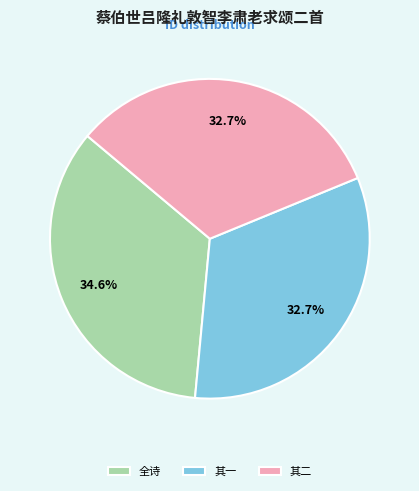

Is there a majority slice in this chart?

No